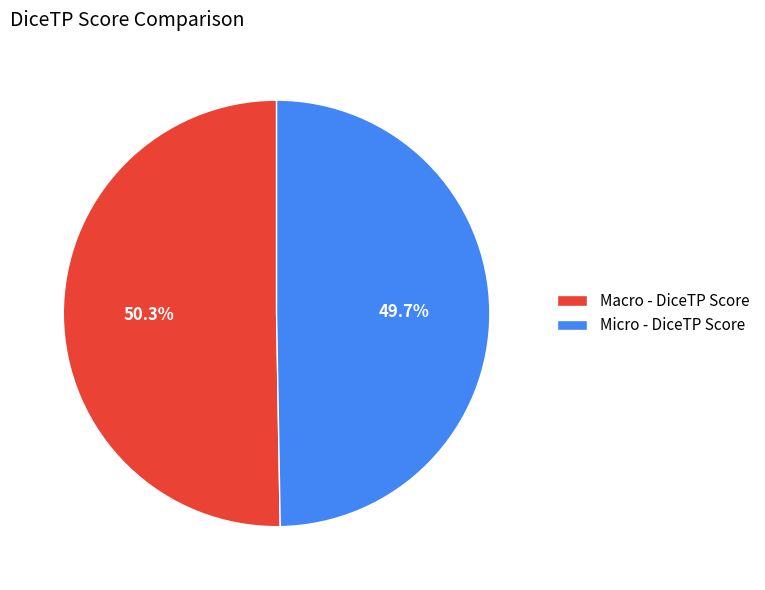

Rank the categories by value from highest to lowest.

Macro - DiceTP Score, Micro - DiceTP Score